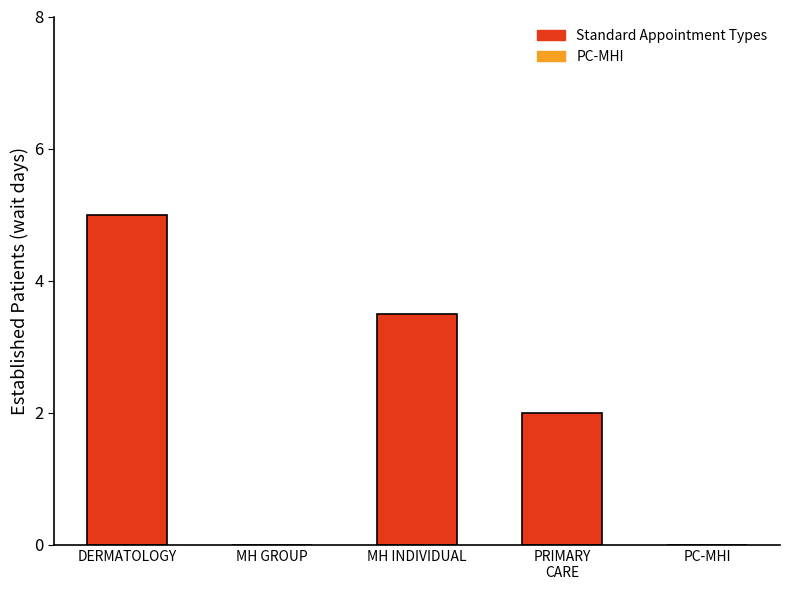

Are the bars grouped side by side (vs. stacked)?

No